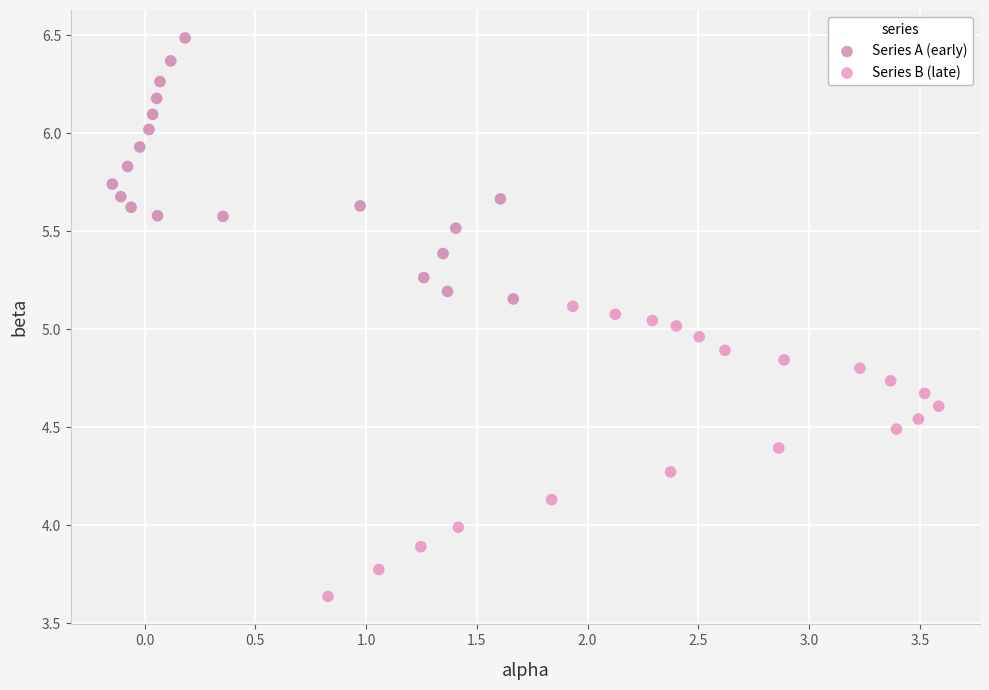

Which series has the widest spread of Y values?

Series B (late)